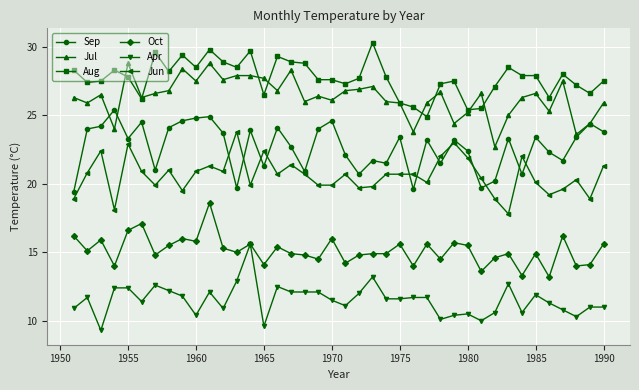

What is the lowest value of the Jul series?

22.7